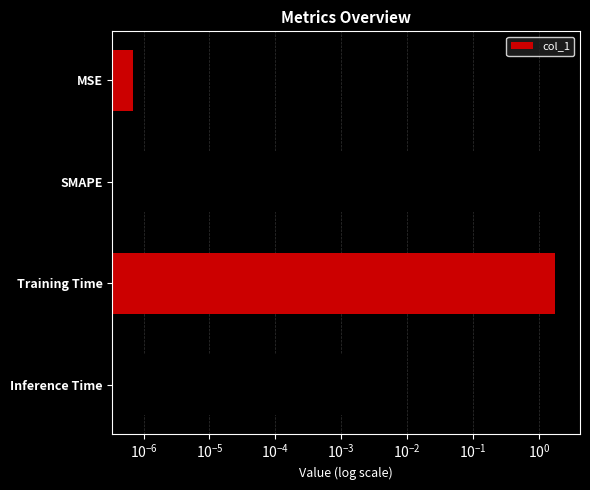

What is the change in value from SMAPE to Inference Time?

-2.0